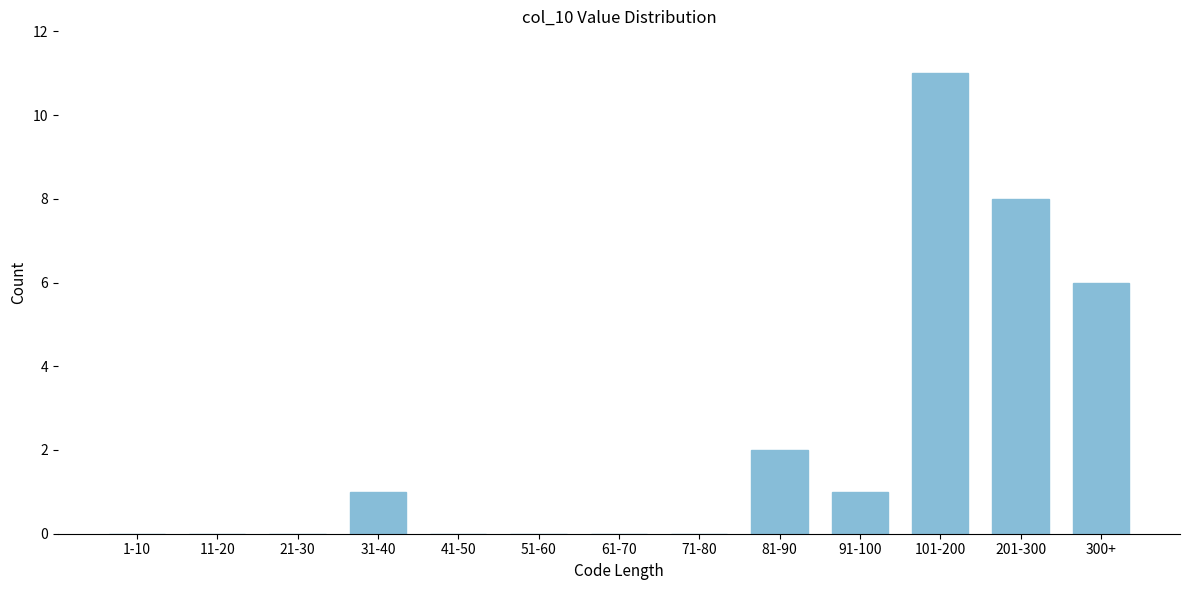

Reading left to right, what are all the values shown in this chart?

1-10=0	11-20=0	21-30=0	31-40=1	41-50=0	51-60=0	61-70=0	71-80=0	81-90=2	91-100=1	101-200=11	201-300=8	300+=6